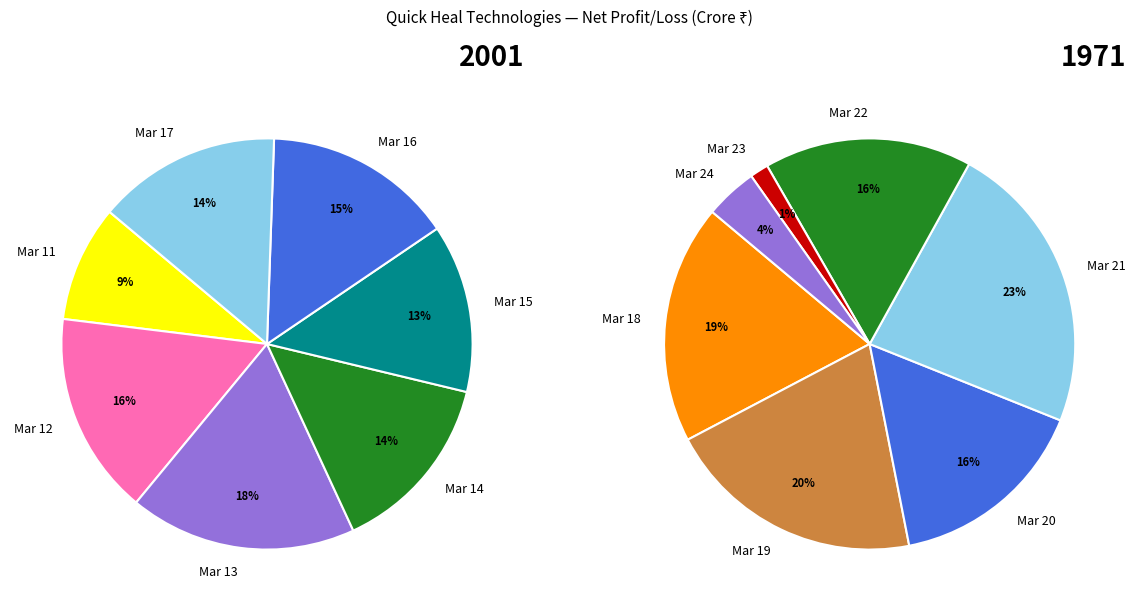

How many slices are in this pie chart?

14